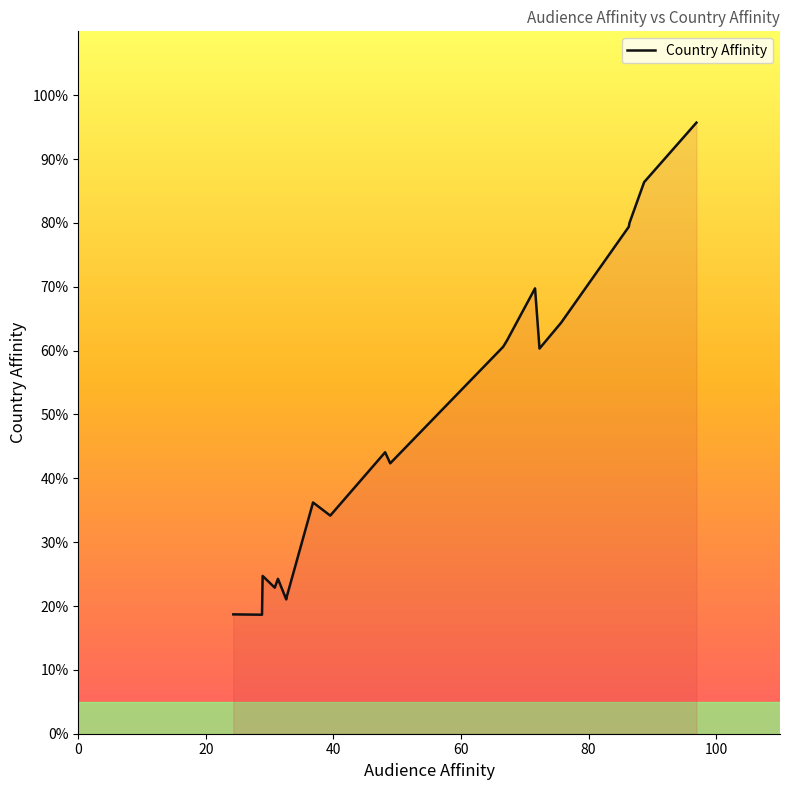

What is the difference between the maximum and minimum values?

77.1